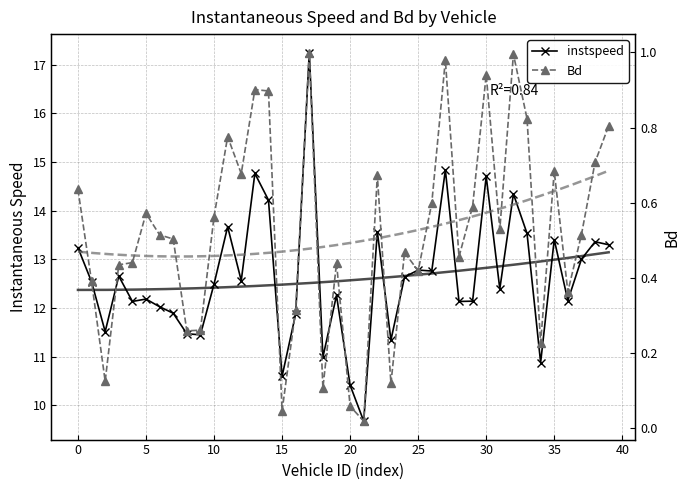

The value of Bd at 37 is 0.5. True or false?

True